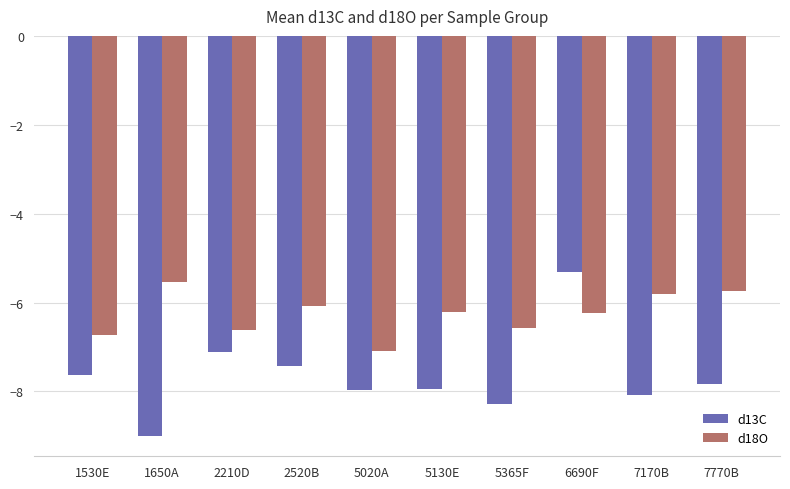

At which label does d13C first exceed -7?

6690F